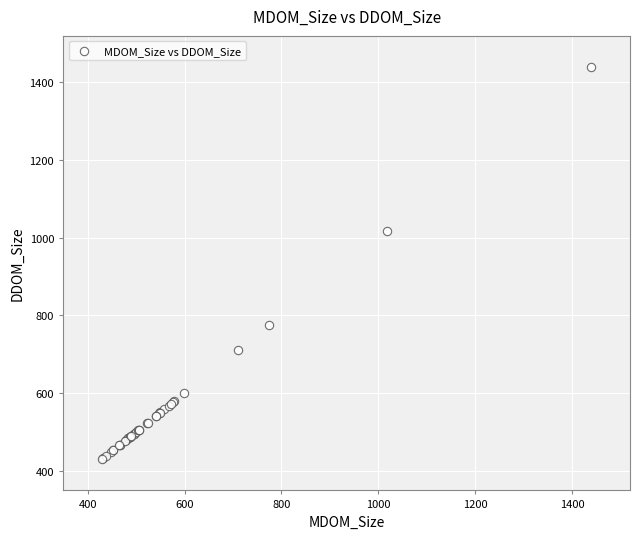

What Y value in the scatter plot is closest to 934?

1017